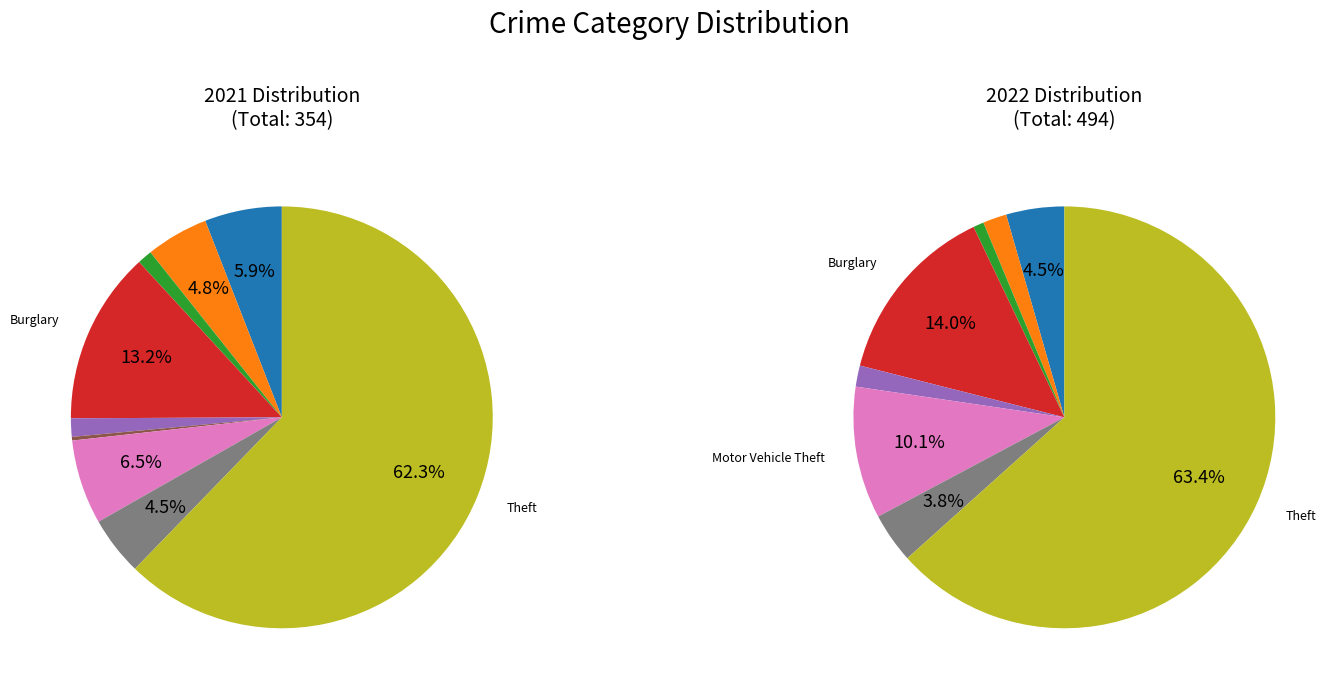

What percentage is the Burglary slice, to the nearest percent?

14%